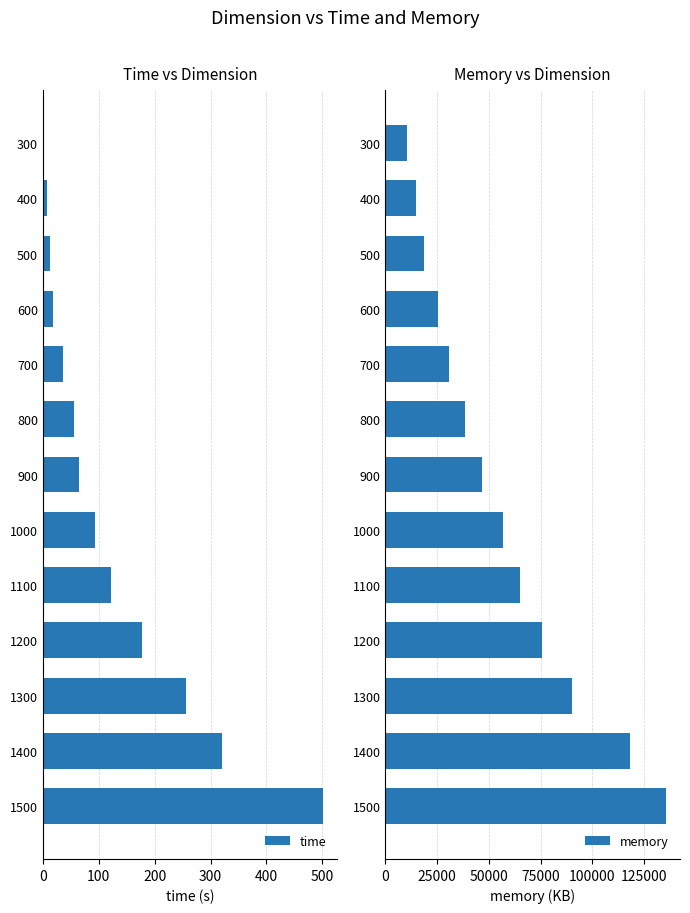

The value of memory at 700 is 12187.7. True or false?

False